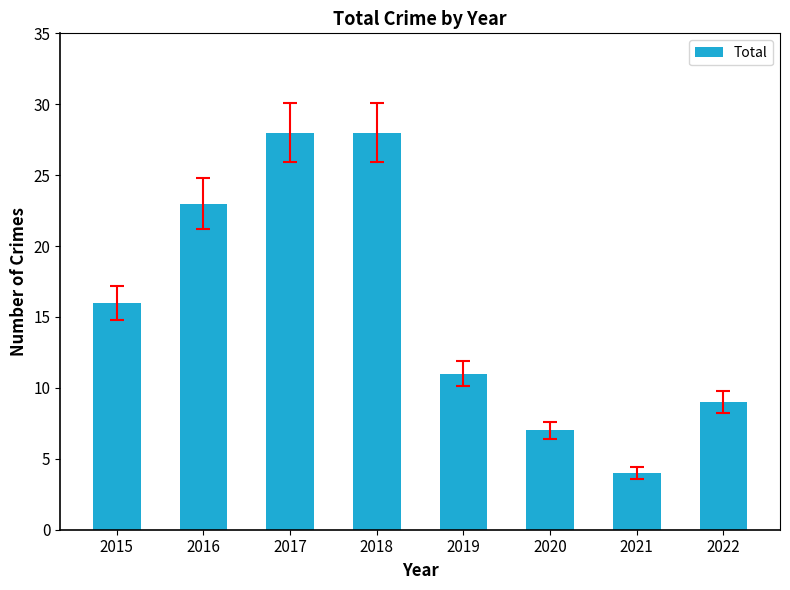

What is the average value?

16